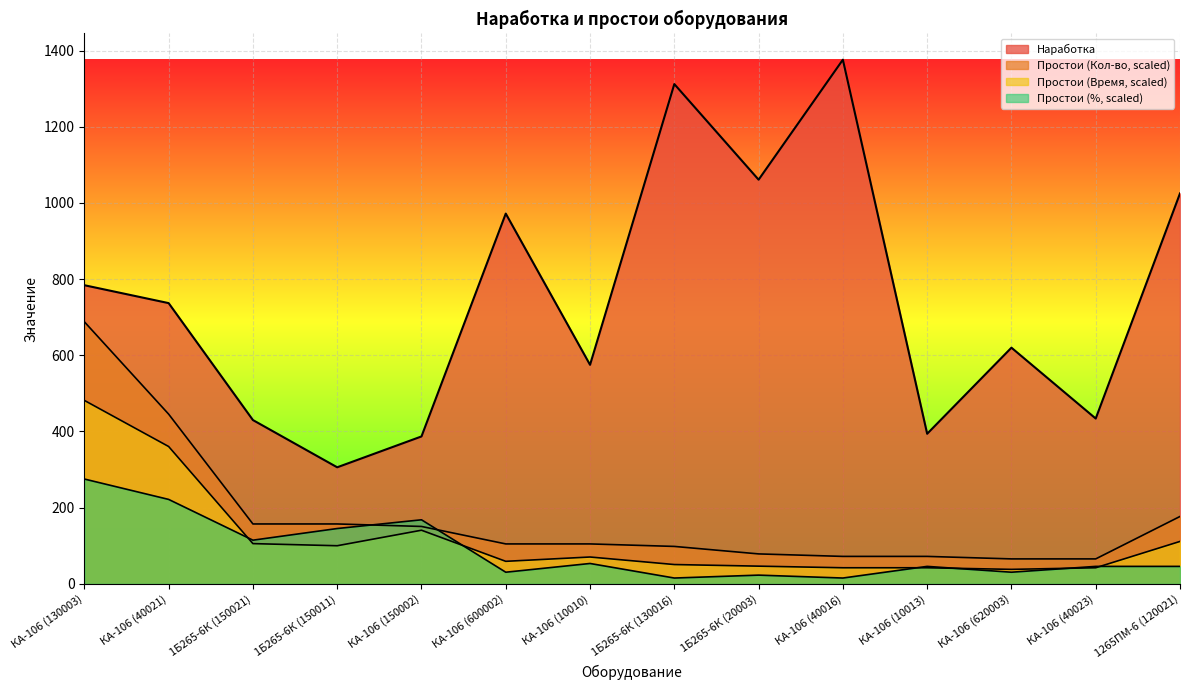

What is the greatest value displayed?

1376.0